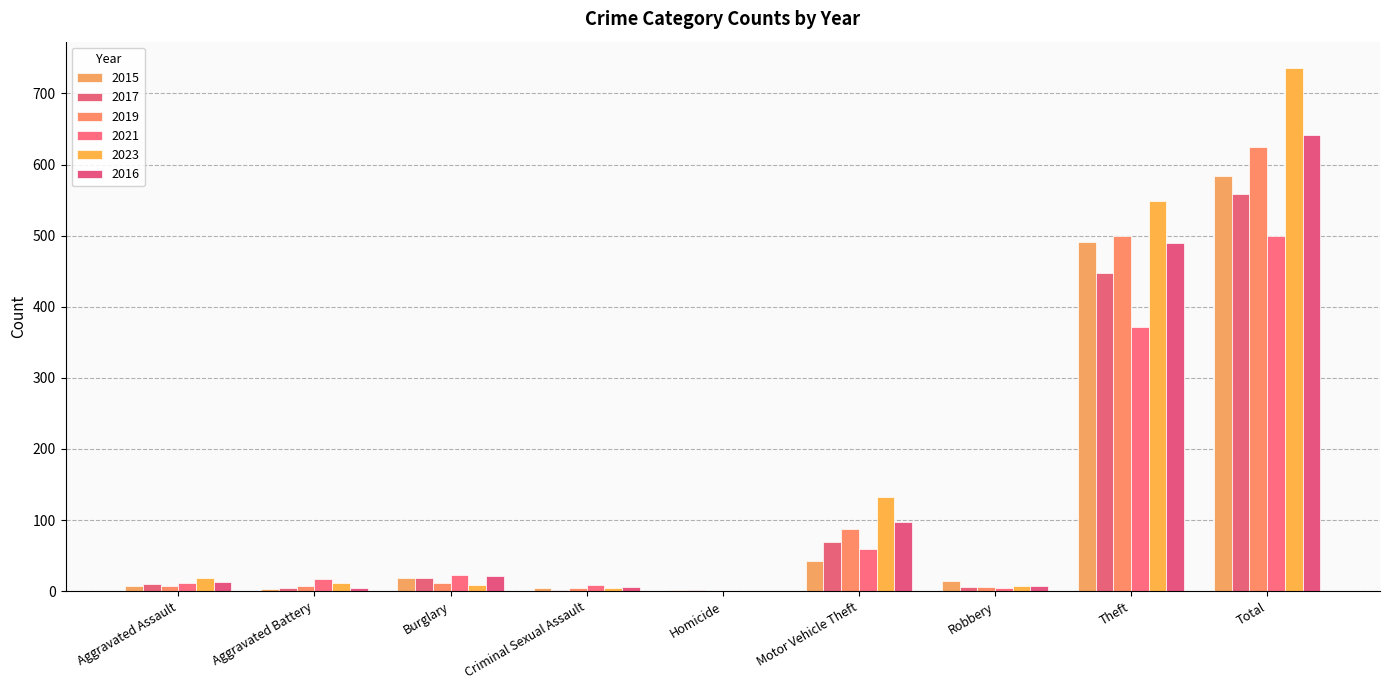

List the series in order of their peak value, lowest first.

2021, 2017, 2015, 2019, 2016, 2023